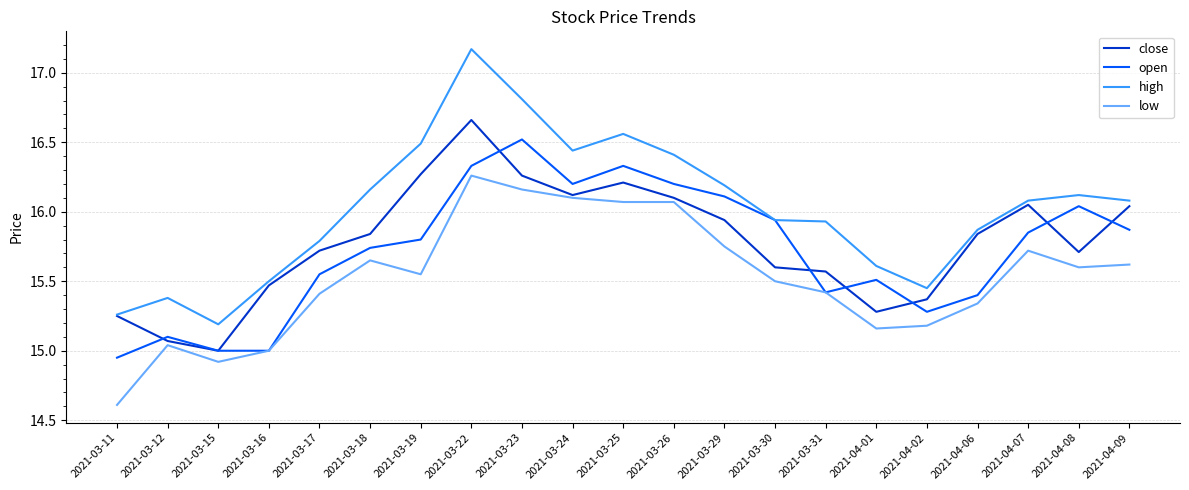

How many categories are shown in the chart?

21